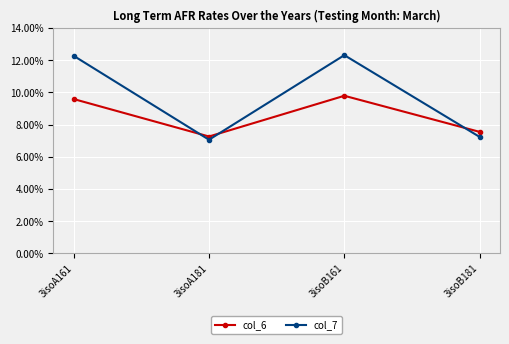

True or false: col_6 has a value of 9.6 at 3isoA161.

True